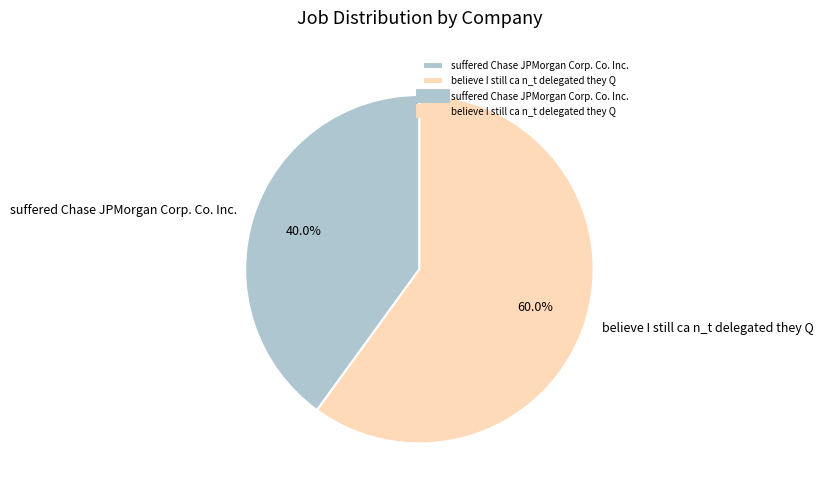

Which category has the biggest portion of the pie?

believe I still ca n_t delegated they Q